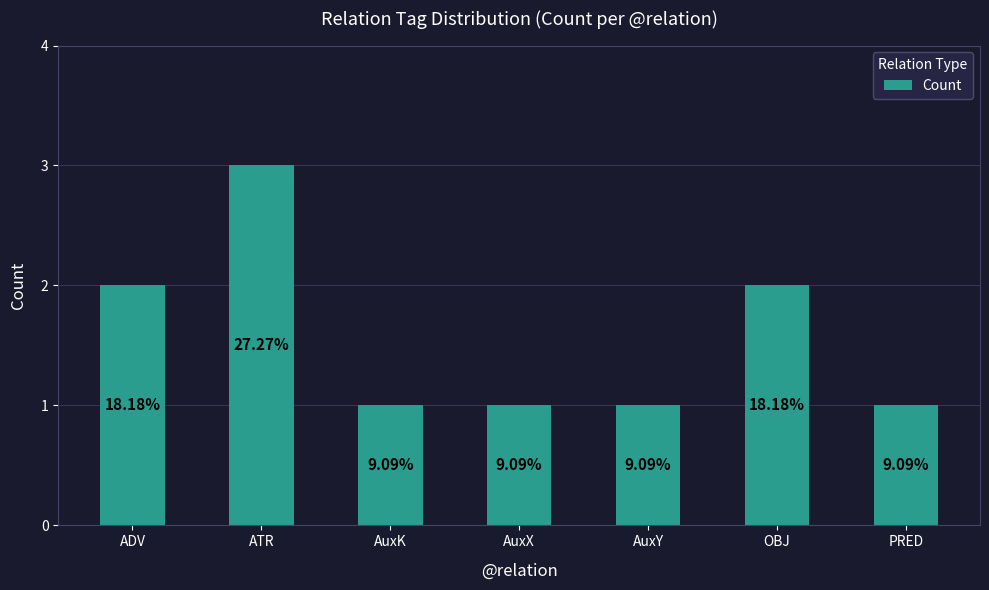

Reading left to right, list all the values displayed in this chart.

ADV=2	ATR=3	AuxK=1	AuxX=1	AuxY=1	OBJ=2	PRED=1